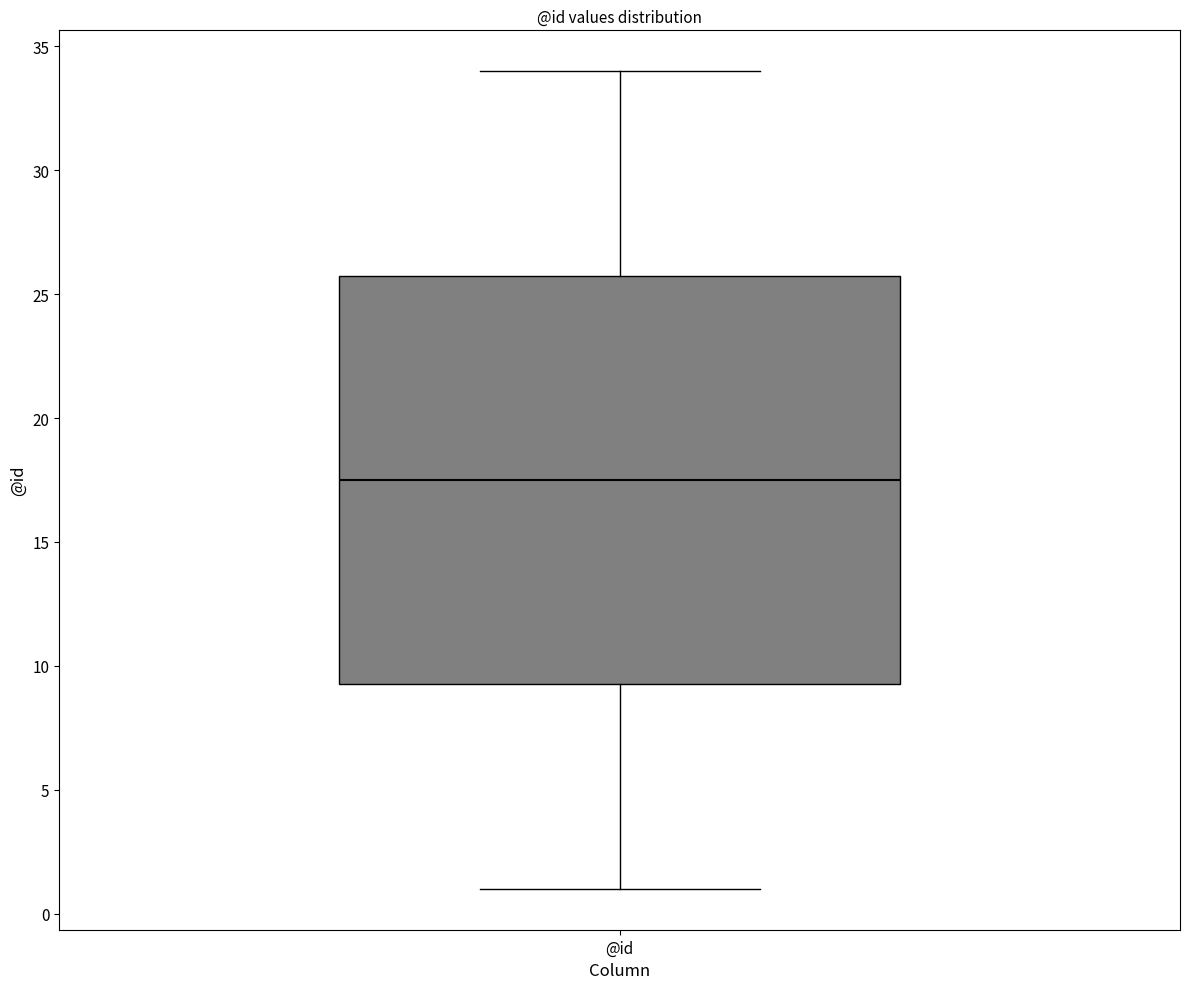

Transcribe this box plot: give where the median line is, the range the box spans, and where the two whiskers end, as read against the y-axis. The values are not printed on the chart, so give them approximately, as read against the axis.

median 17.5, box 9.5 to 26.0, whiskers 1.0 to 34.0